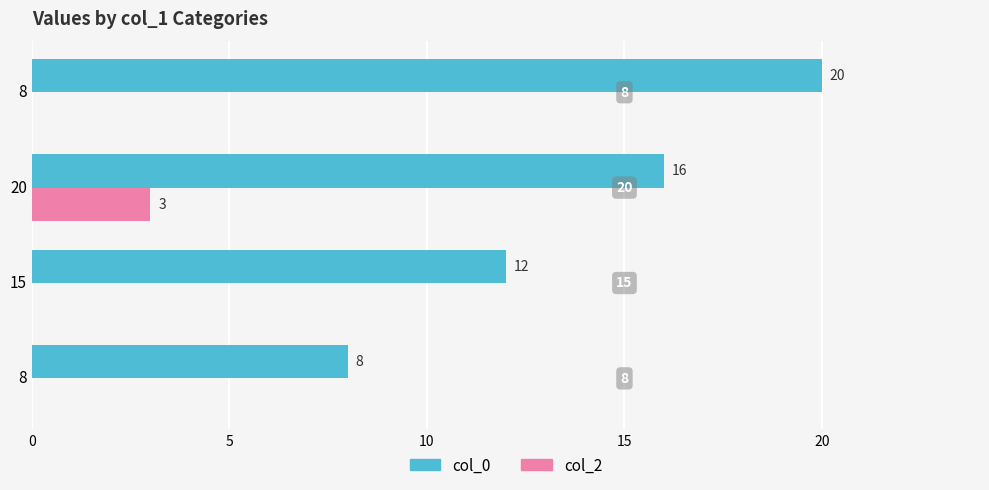

Count the number of categories in the chart.

4